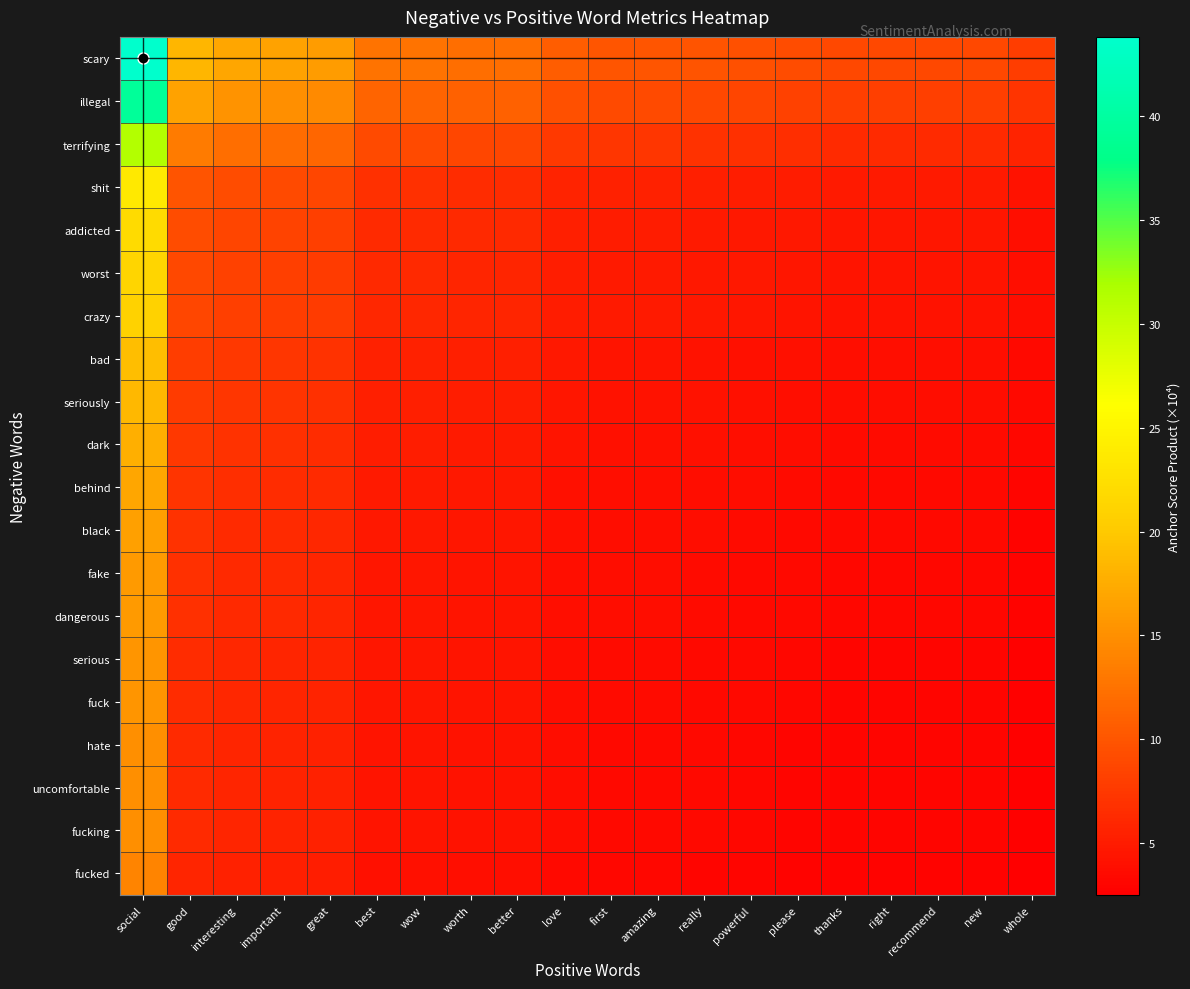

Reading left to right, extract all data points from this chart.

scary: social=43.8	good=18.4	interesting=17.0	important=16.6	great=16.1	best=12.6	wow=12.6	worth=12.1	better=12.1	love=10.6	first=10.1	amazing=10.1	really=9.8	powerful=9.5	please=9.2	thanks=8.9	right=8.9	recommend=8.9	new=8.9	whole=7.9
illegal: social=39.4	good=16.6	interesting=15.3	important=15.0	great=14.5	best=11.3	wow=11.3	worth=10.9	better=10.9	love=9.6	first=9.1	amazing=9.1	really=8.8	powerful=8.6	please=8.3	thanks=8.0	right=8.0	recommend=8.0	new=8.0	whole=7.1
terrifying: social=31.3	good=13.2	interesting=12.1	important=11.9	great=11.5	best=9.0	wow=9.0	worth=8.7	better=8.7	love=7.6	first=7.2	amazing=7.2	really=7.0	powerful=6.8	please=6.6	thanks=6.4	right=6.4	recommend=6.4	new=6.4	whole=5.6
shit: social=23.6	good=9.9	interesting=9.2	important=9.0	great=8.7	best=6.8	wow=6.8	worth=6.5	better=6.5	love=5.7	first=5.4	amazing=5.4	really=5.3	powerful=5.1	please=5.0	thanks=4.8	right=4.8	recommend=4.8	new=4.8	whole=4.3
addicted: social=22.0	good=9.2	interesting=8.5	important=8.3	great=8.1	best=6.3	wow=6.3	worth=6.1	better=6.1	love=5.3	first=5.1	amazing=5.1	really=4.9	powerful=4.8	please=4.6	thanks=4.5	right=4.5	recommend=4.5	new=4.5	whole=4.0
worst: social=21.3	good=8.9	interesting=8.2	important=8.1	great=7.8	best=6.1	wow=6.1	worth=5.9	better=5.9	love=5.2	first=4.9	amazing=4.9	really=4.8	powerful=4.6	please=4.5	thanks=4.3	right=4.3	recommend=4.3	new=4.3	whole=3.8
crazy: social=20.9	good=8.8	interesting=8.1	important=7.9	great=7.7	best=6.0	wow=6.0	worth=5.8	better=5.8	love=5.1	first=4.8	amazing=4.8	really=4.7	powerful=4.5	please=4.4	thanks=4.2	right=4.2	recommend=4.2	new=4.2	whole=3.8
bad: social=19.0	good=8.0	interesting=7.4	important=7.2	great=7.0	best=5.5	wow=5.5	worth=5.3	better=5.3	love=4.6	first=4.4	amazing=4.4	really=4.3	powerful=4.1	please=4.0	thanks=3.9	right=3.9	recommend=3.9	new=3.9	whole=3.4
seriously: social=18.6	good=7.8	interesting=7.2	important=7.1	great=6.9	best=5.3	wow=5.3	worth=5.2	better=5.2	love=4.5	first=4.3	amazing=4.3	really=4.2	powerful=4.0	please=3.9	thanks=3.8	right=3.8	recommend=3.8	new=3.8	whole=3.4
dark: social=17.8	good=7.5	interesting=6.9	important=6.8	great=6.6	best=5.1	wow=5.1	worth=4.9	better=4.9	love=4.3	first=4.1	amazing=4.1	really=4.0	powerful=3.9	please=3.7	thanks=3.6	right=3.6	recommend=3.6	new=3.6	whole=3.2
behind: social=16.9	good=7.1	interesting=6.6	important=6.4	great=6.2	best=4.9	wow=4.9	worth=4.7	better=4.7	love=4.1	first=3.9	amazing=3.9	really=3.8	powerful=3.7	please=3.6	thanks=3.4	right=3.4	recommend=3.4	new=3.4	whole=3.0
black: social=16.5	good=6.9	interesting=6.4	important=6.3	great=6.1	best=4.7	wow=4.7	worth=4.6	better=4.6	love=4.0	first=3.8	amazing=3.8	really=3.7	powerful=3.6	please=3.5	thanks=3.3	right=3.3	recommend=3.3	new=3.3	whole=3.0
fake: social=16.0	good=6.7	interesting=6.2	important=6.1	great=5.9	best=4.6	wow=4.6	worth=4.4	better=4.4	love=3.9	first=3.7	amazing=3.7	really=3.6	powerful=3.5	please=3.4	thanks=3.3	right=3.3	recommend=3.3	new=3.3	whole=2.9
dangerous: social=16.0	good=6.7	interesting=6.2	important=6.1	great=5.9	best=4.6	wow=4.6	worth=4.4	better=4.4	love=3.9	first=3.7	amazing=3.7	really=3.6	powerful=3.5	please=3.4	thanks=3.3	right=3.3	recommend=3.3	new=3.3	whole=2.9
serious: social=15.5	good=6.5	interesting=6.0	important=5.9	great=5.7	best=4.5	wow=4.5	worth=4.3	better=4.3	love=3.8	first=3.6	amazing=3.6	really=3.5	powerful=3.4	please=3.3	thanks=3.2	right=3.2	recommend=3.2	new=3.2	whole=2.8
fuck: social=15.5	good=6.5	interesting=6.0	important=5.9	great=5.7	best=4.5	wow=4.5	worth=4.3	better=4.3	love=3.8	first=3.6	amazing=3.6	really=3.5	powerful=3.4	please=3.3	thanks=3.2	right=3.2	recommend=3.2	new=3.2	whole=2.8
hate: social=15.1	good=6.3	interesting=5.8	important=5.7	great=5.5	best=4.3	wow=4.3	worth=4.2	better=4.2	love=3.7	first=3.5	amazing=3.5	really=3.4	powerful=3.3	please=3.2	thanks=3.1	right=3.1	recommend=3.1	new=3.1	whole=2.7
uncomfortable: social=15.1	good=6.3	interesting=5.8	important=5.7	great=5.5	best=4.3	wow=4.3	worth=4.2	better=4.2	love=3.7	first=3.5	amazing=3.5	really=3.4	powerful=3.3	please=3.2	thanks=3.1	right=3.1	recommend=3.1	new=3.1	whole=2.7
fucking: social=15.1	good=6.3	interesting=5.8	important=5.7	great=5.5	best=4.3	wow=4.3	worth=4.2	better=4.2	love=3.7	first=3.5	amazing=3.5	really=3.4	powerful=3.3	please=3.2	thanks=3.1	right=3.1	recommend=3.1	new=3.1	whole=2.7
fucked: social=14.0	good=5.9	interesting=5.4	important=5.3	great=5.2	best=4.0	wow=4.0	worth=3.9	better=3.9	love=3.4	first=3.2	amazing=3.2	really=3.1	powerful=3.0	please=2.9	thanks=2.8	right=2.8	recommend=2.8	new=2.8	whole=2.5